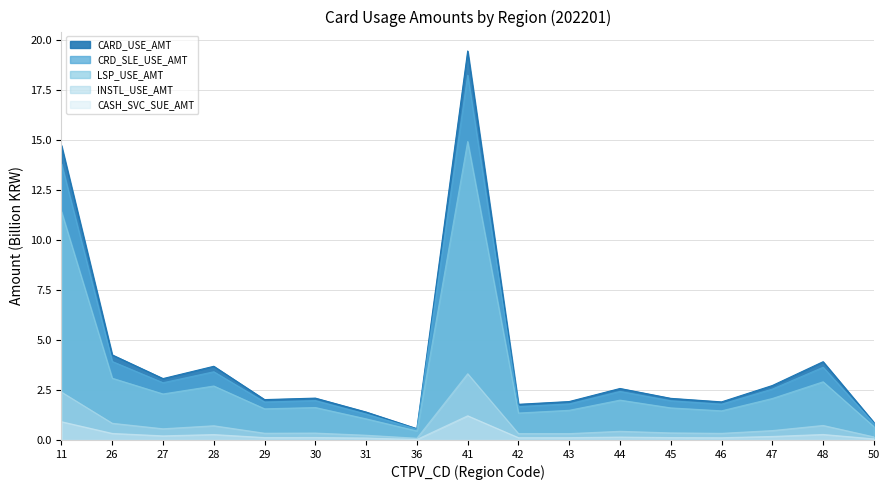

Is it true that CARD_USE_AMT equals 2.6 at 44?

True